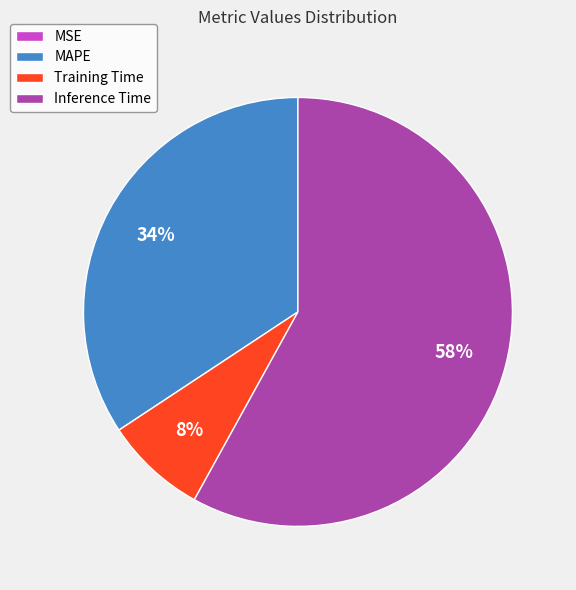

What is the majority slice?

Inference Time